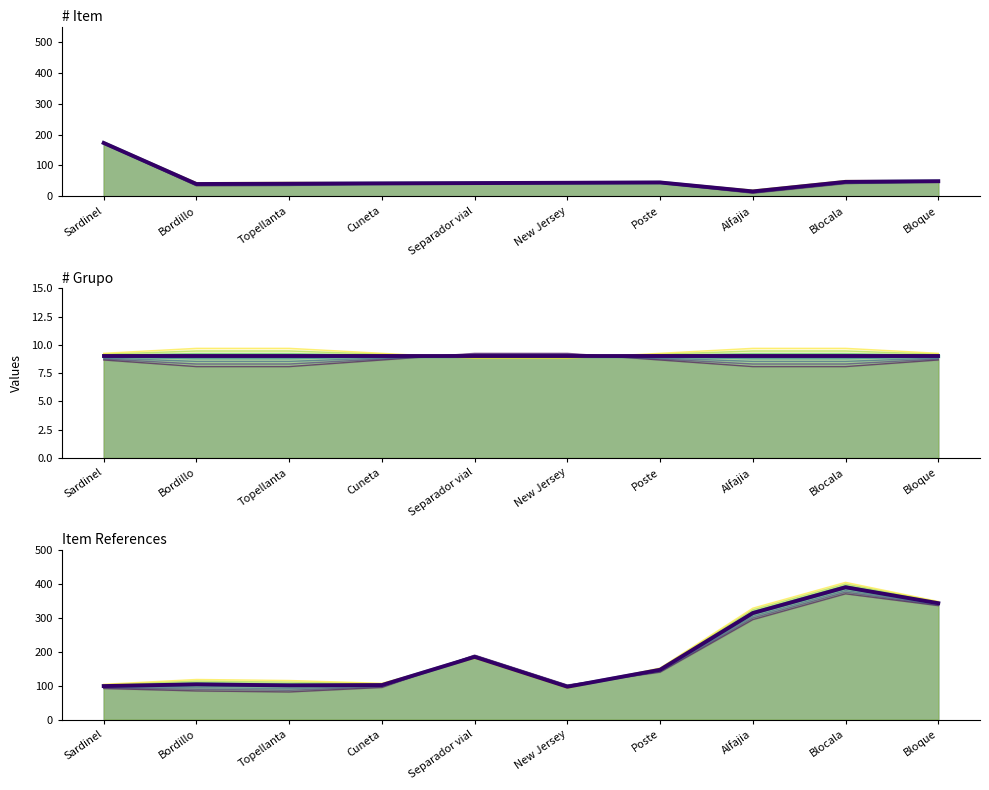

How many lines are shown in the chart?

4